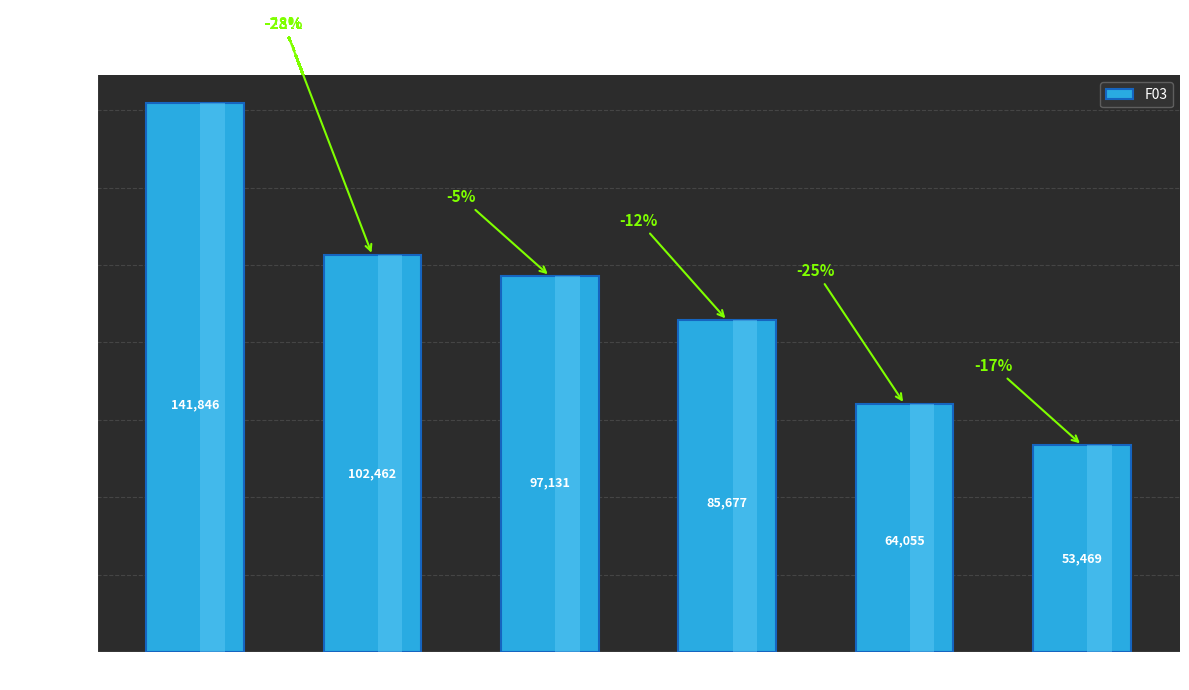

Reading left to right, what are all the values shown in this chart?

< 2 Years=141846.4	2 to 5=102462.4	5 to 10=97131.2	10 to 15=85677.0	15 to 20=64055.5	20+ Years=53468.8